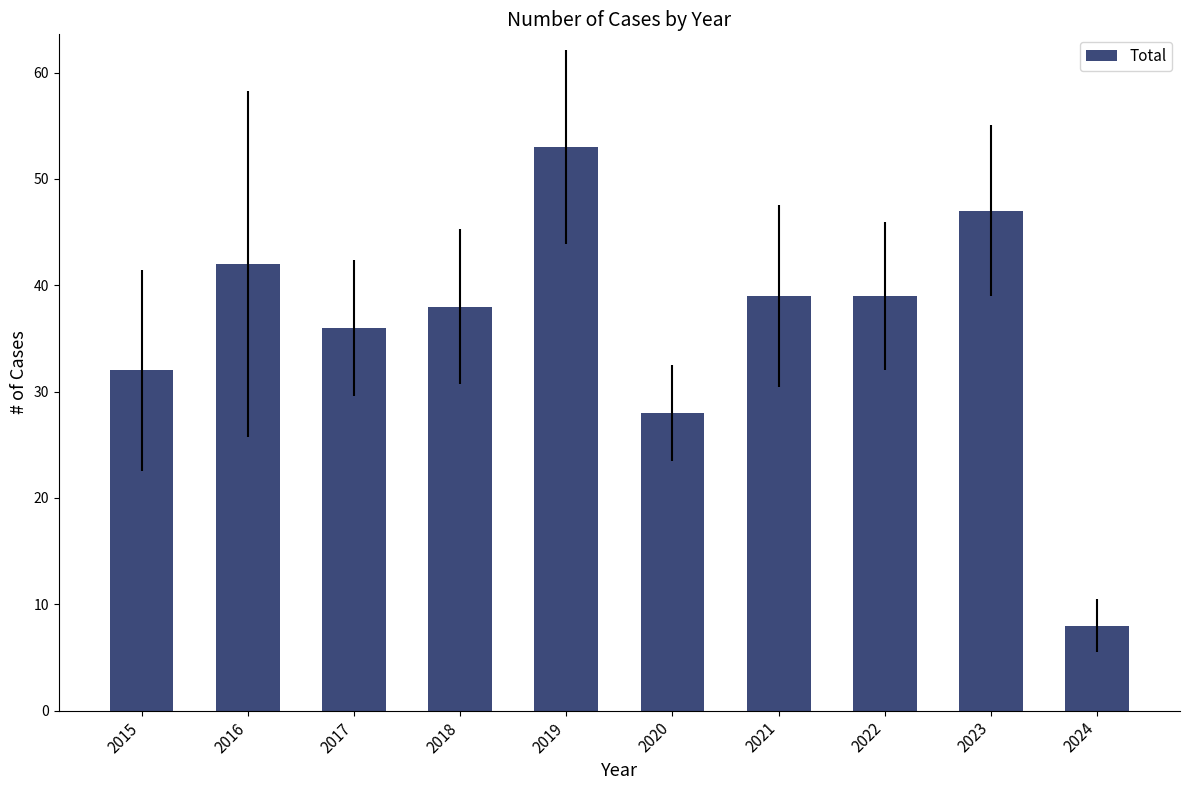

Reading left to right, list all the values displayed in this chart.

32	42	36	38	53	28	39	39	47	8